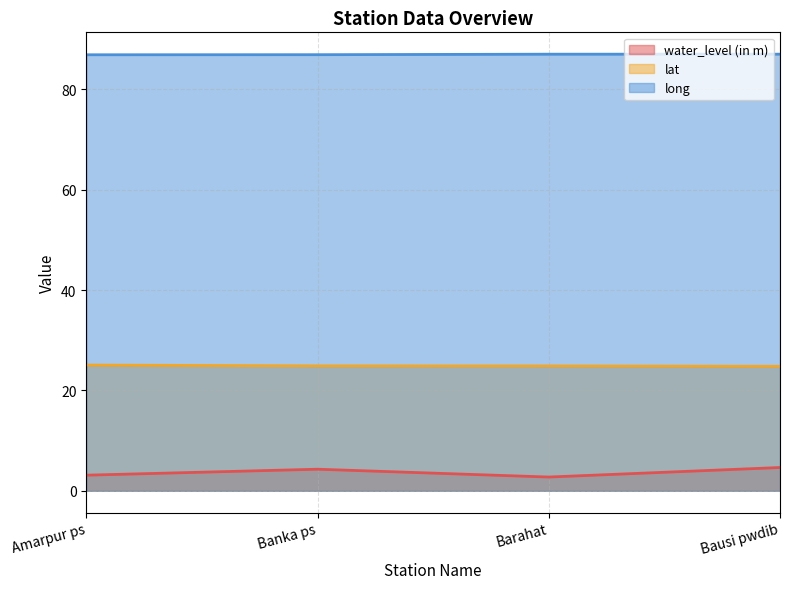

Which series has the widest spread of values?

water_level (in m)